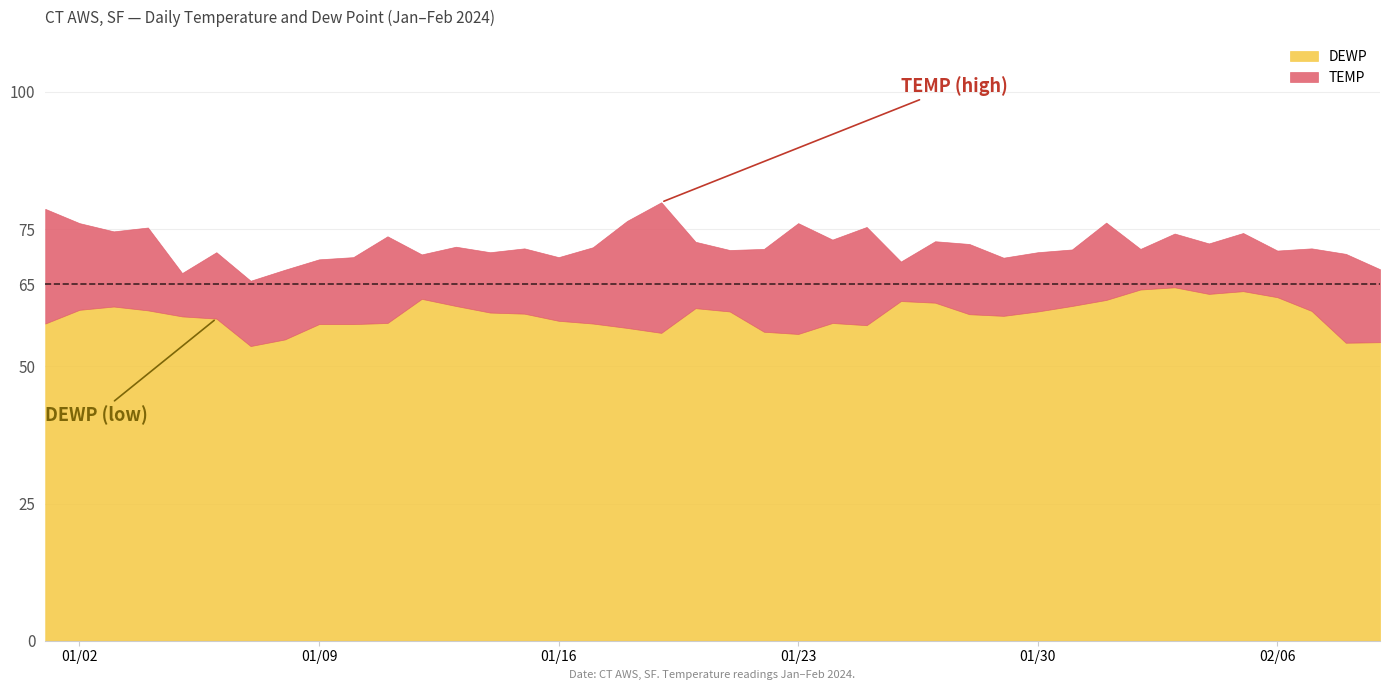

What is the maximum value for DEWP?

64.4